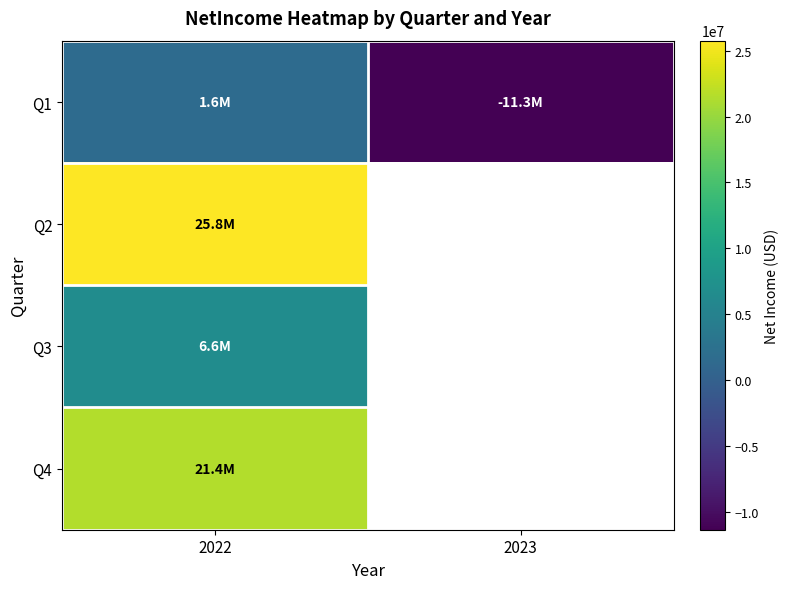

How many categories are shown in the chart?

2